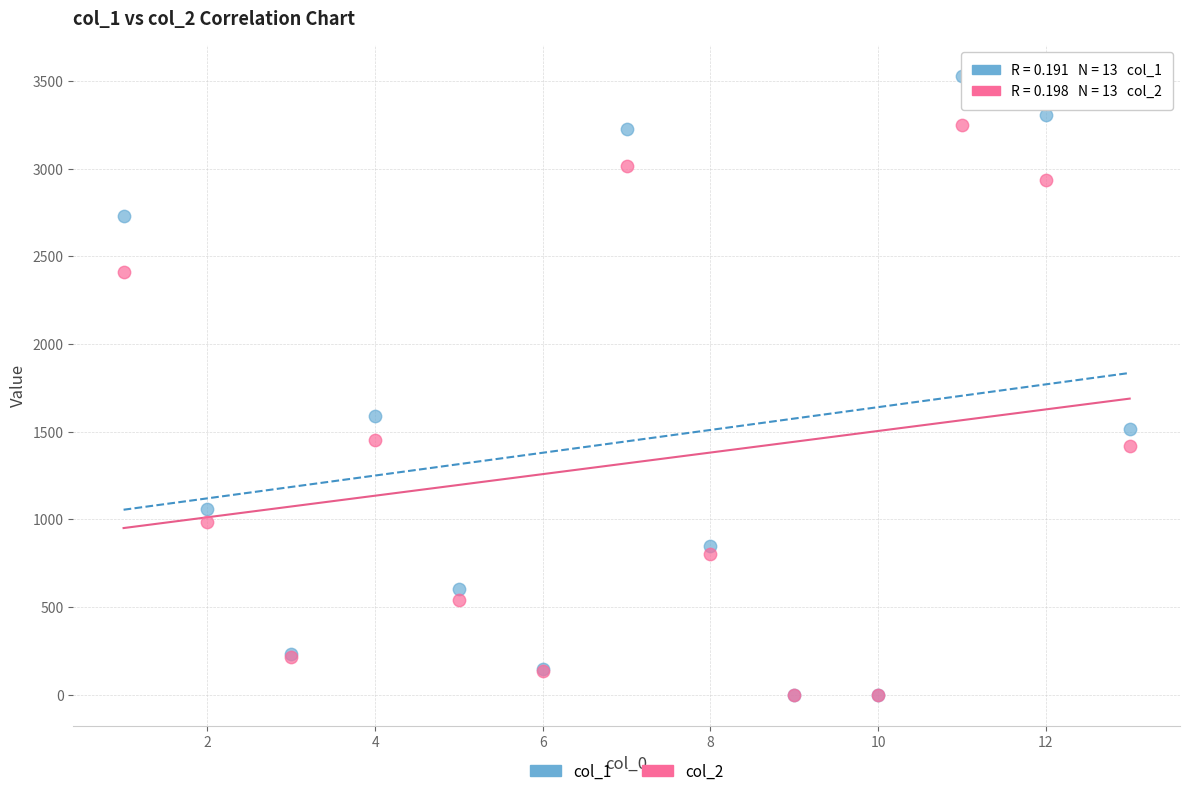

Across all series, what Y value is closest to 1763?

1587.0